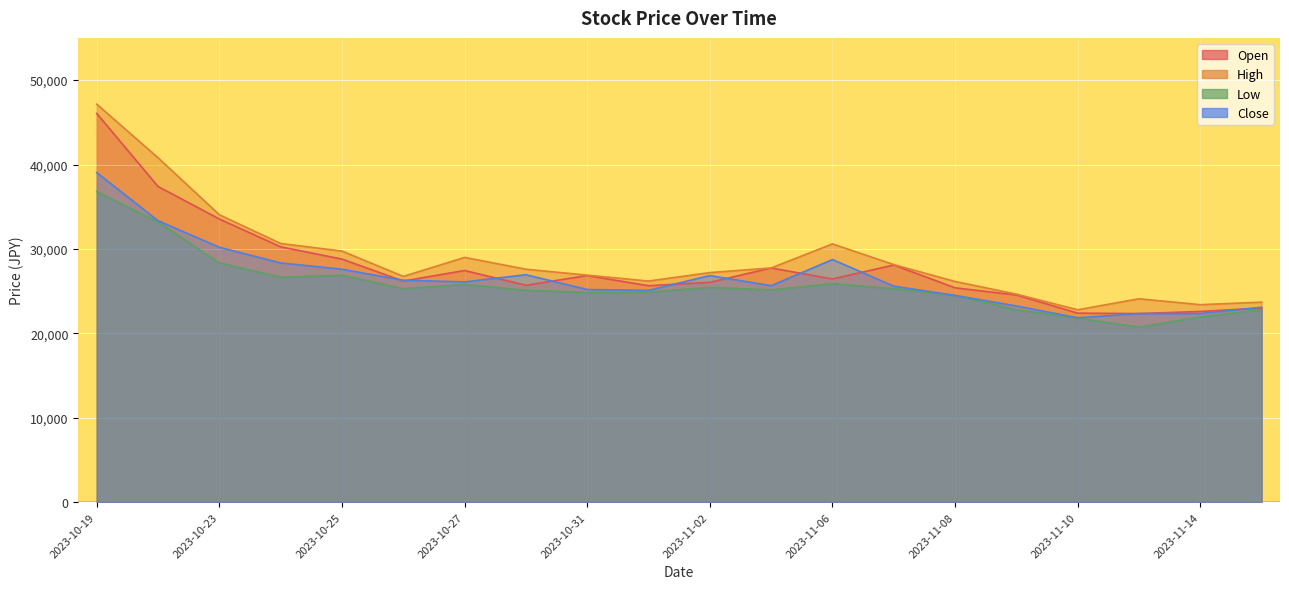

True or false: Open and High intersect in this chart.

False